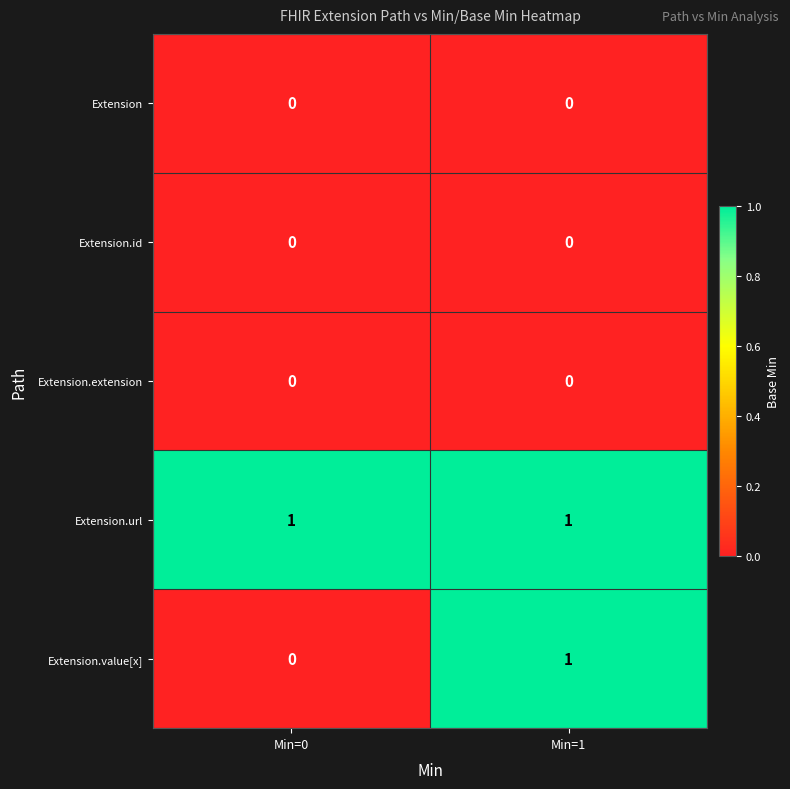

Count the number of data series in this chart.

5